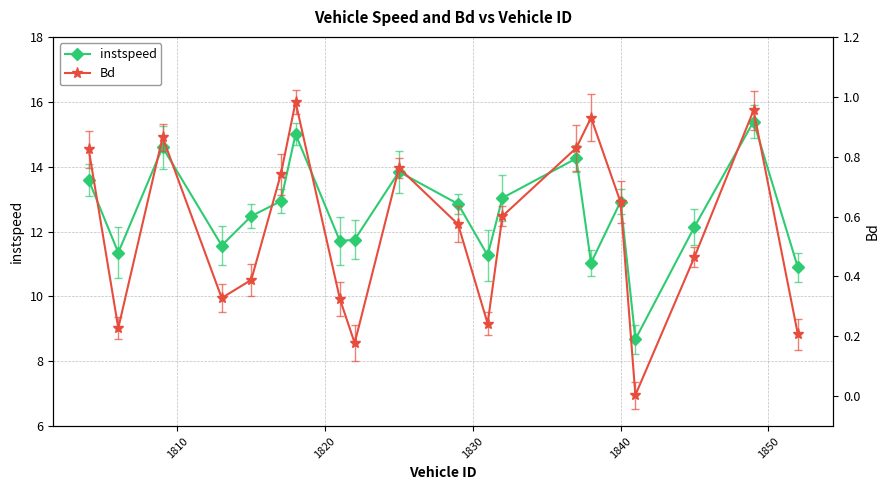

In instspeed, how many points are lower than both neighbors (excluding endpoints)?

6